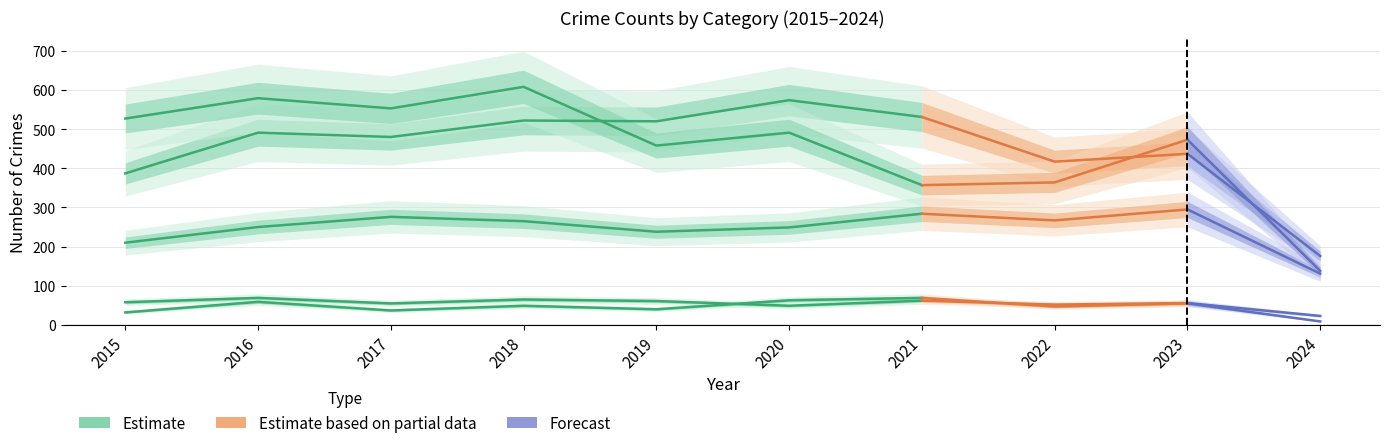

Is this an area chart (filled region under the line)?

No